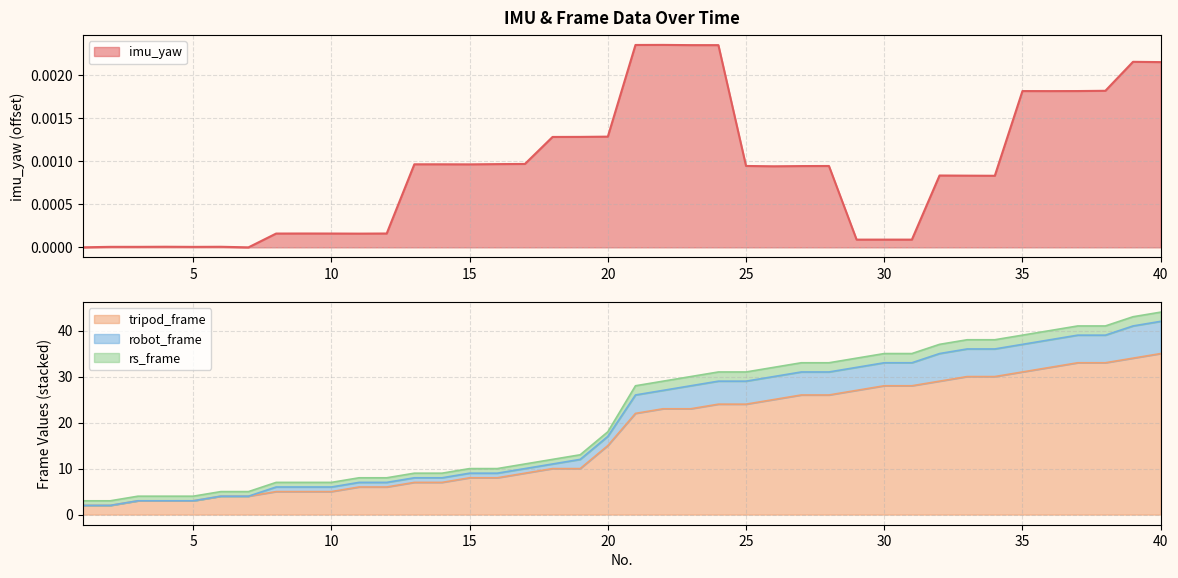

Which category has the highest value in the tripod_frame series?

40